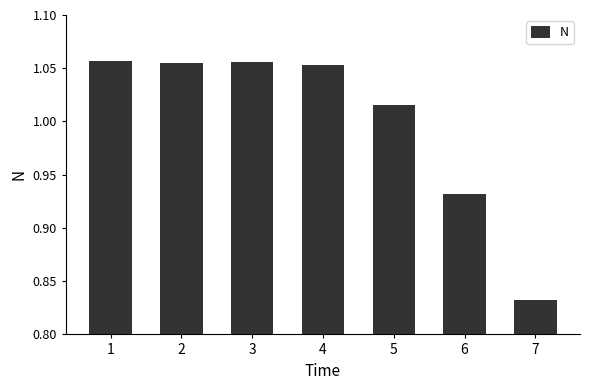

Which has a higher value, 6 or 3?

3